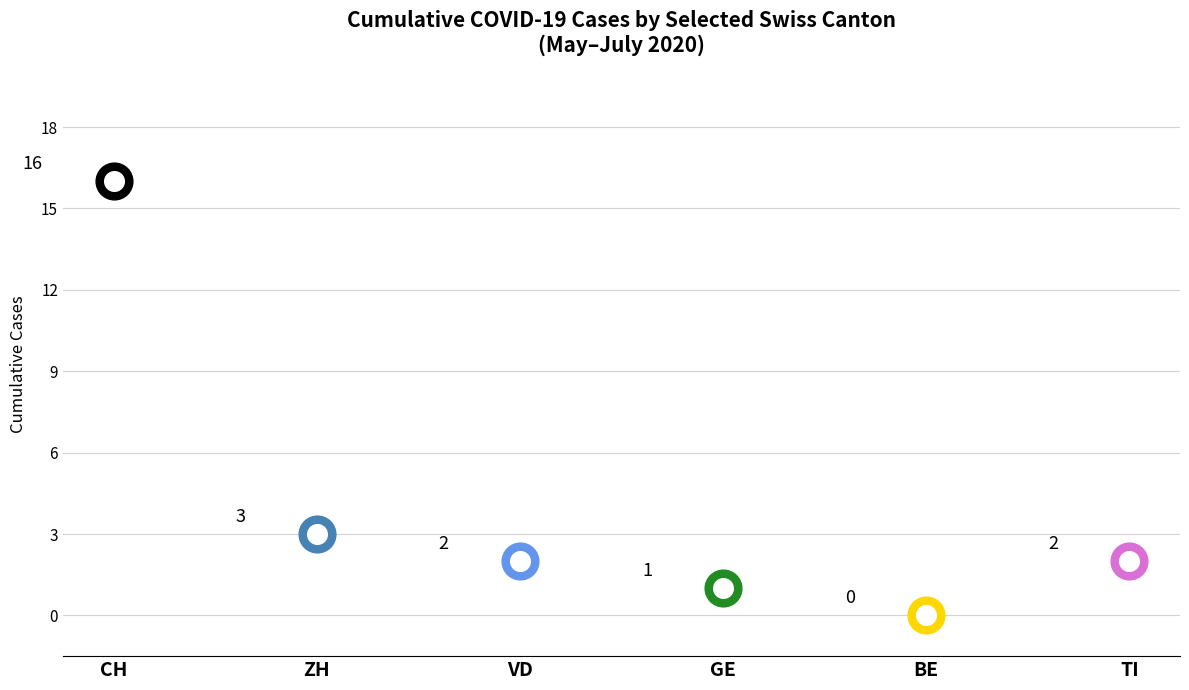

Which series has the largest Y range (max minus min)?

CH